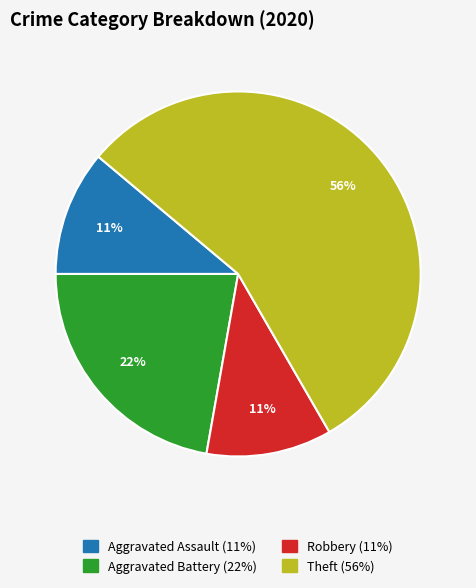

Which has a higher value, Robbery (11%) or Aggravated Battery (22%)?

Aggravated Battery (22%)